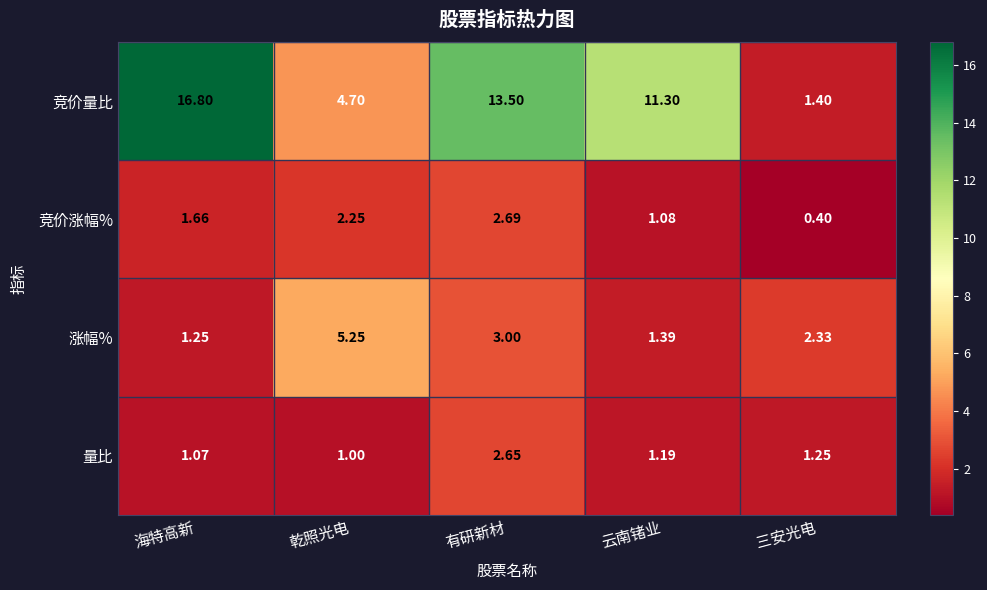

At how many categories does at least one series exceed 9?

3